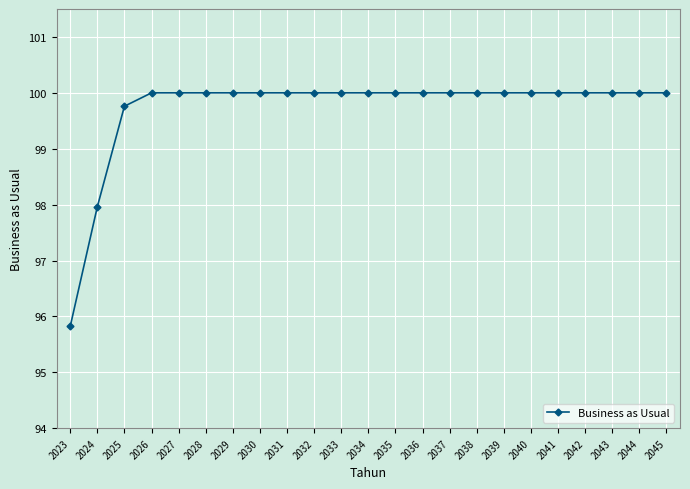

Where is the data nearest to the value 97?

2024